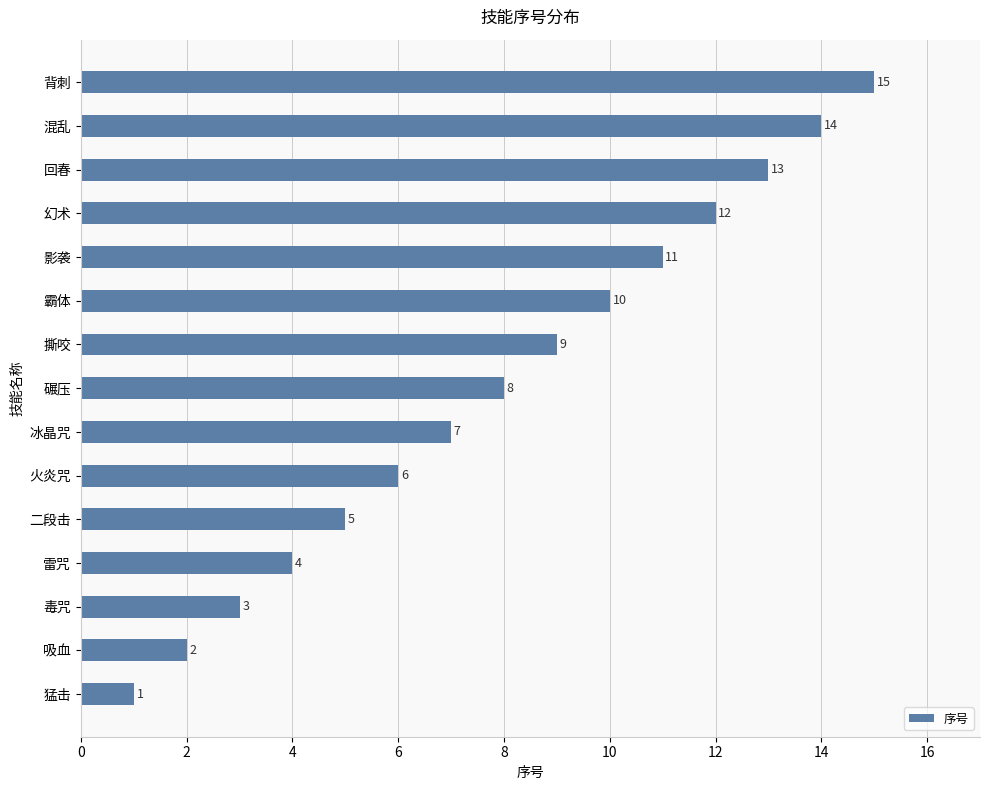

What is the difference between the maximum and minimum values?

14